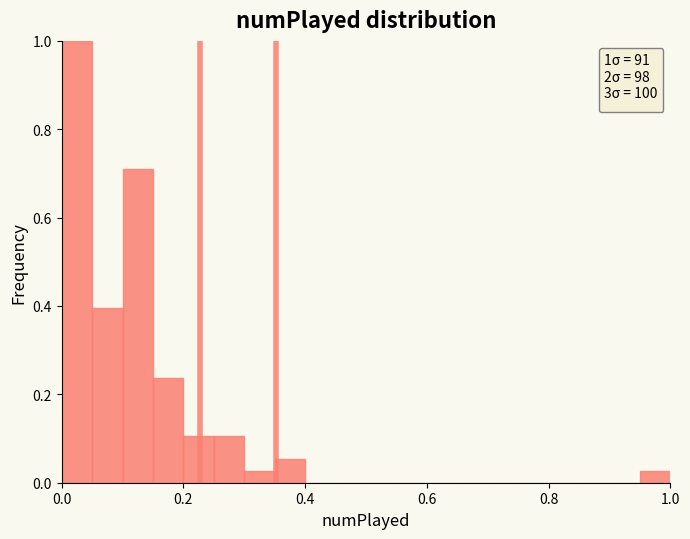

Around what value on the x-axis is the tallest bar? Give the approximate position of its centre, as read against the axis.

0.02